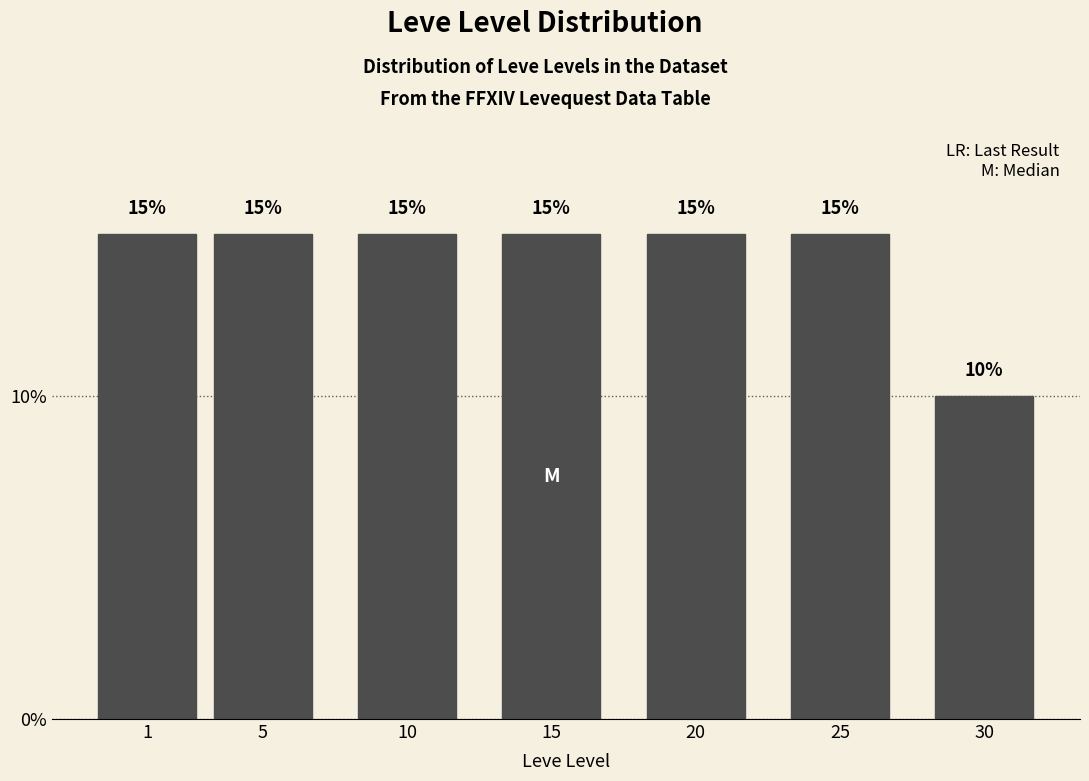

Reading left to right, what are all the values shown in this chart?

1=15	5=15	10=15	15=15	20=15	25=15	30=10